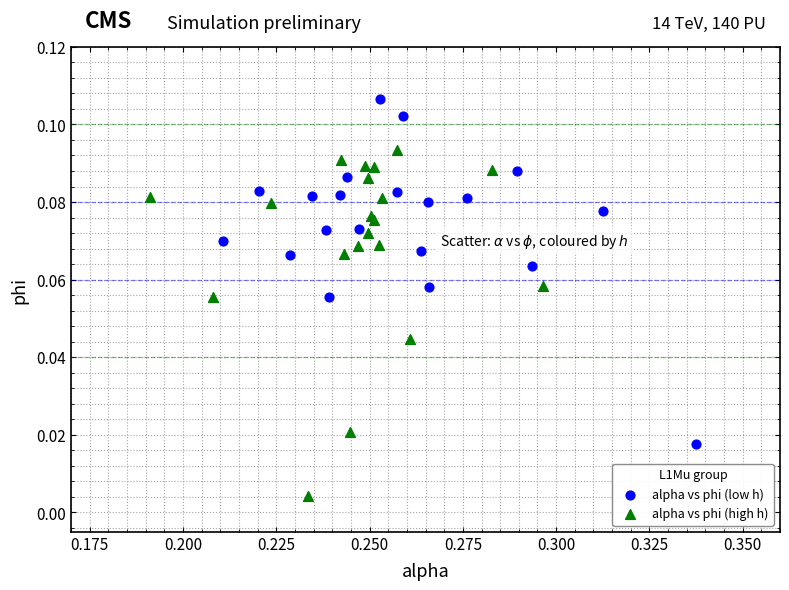

What are all the series names shown in the legend?

alpha vs phi (low h), alpha vs phi (high h)